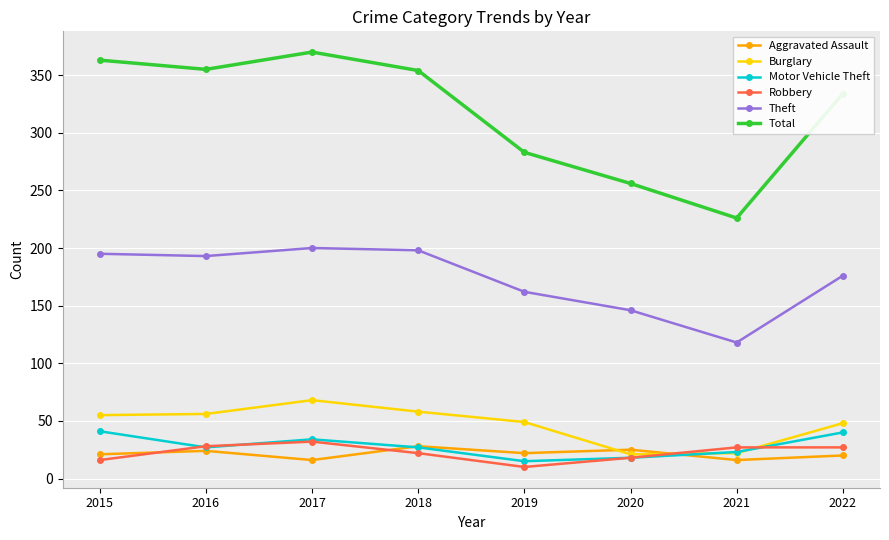

At 2022, list the series in order from largest to smallest.

Total, Theft, Burglary, Motor Vehicle Theft, Robbery, Aggravated Assault